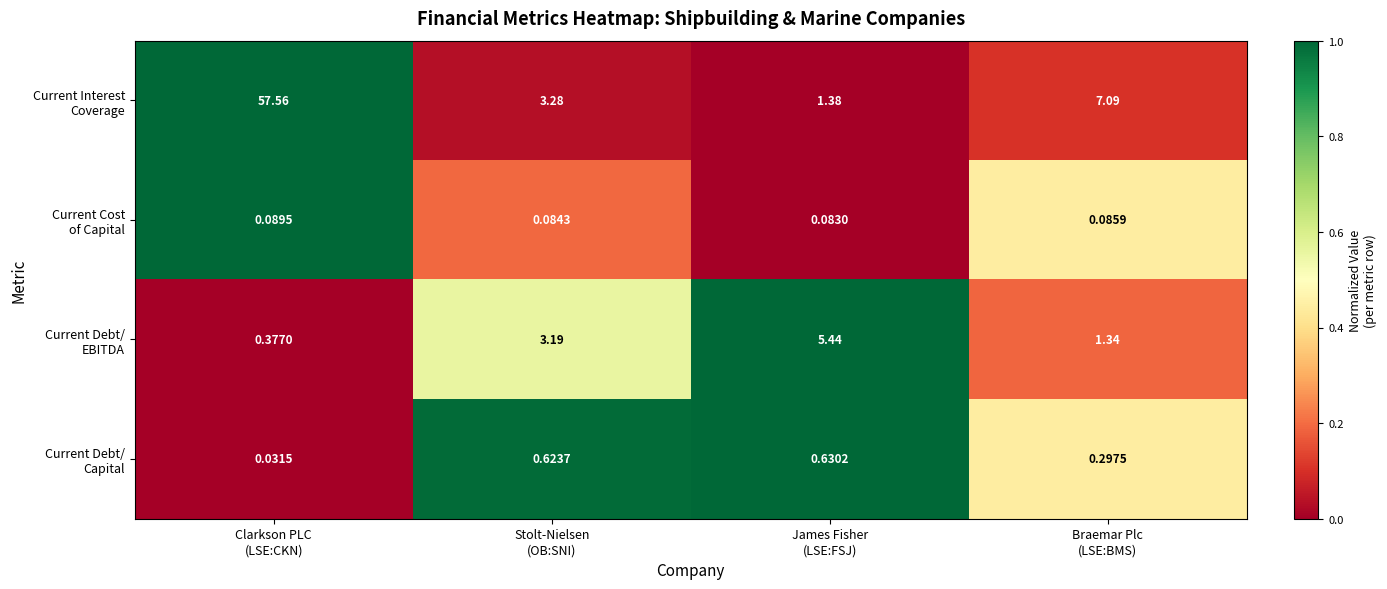

Which category has the highest value across all series?

Clarkson PLC
(LSE:CKN)